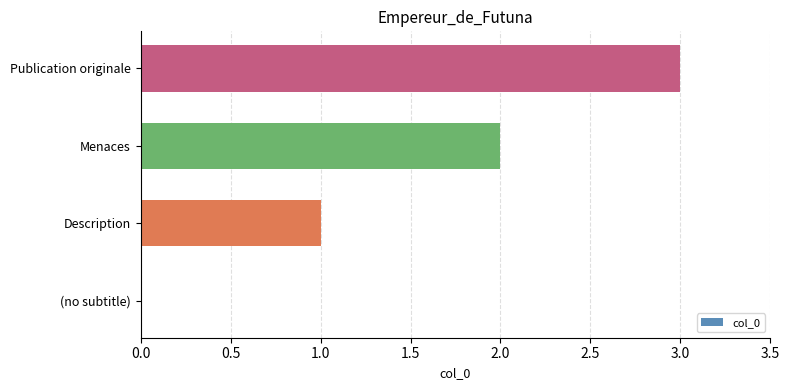

True or false: the data shows 1 at Publication originale.

False